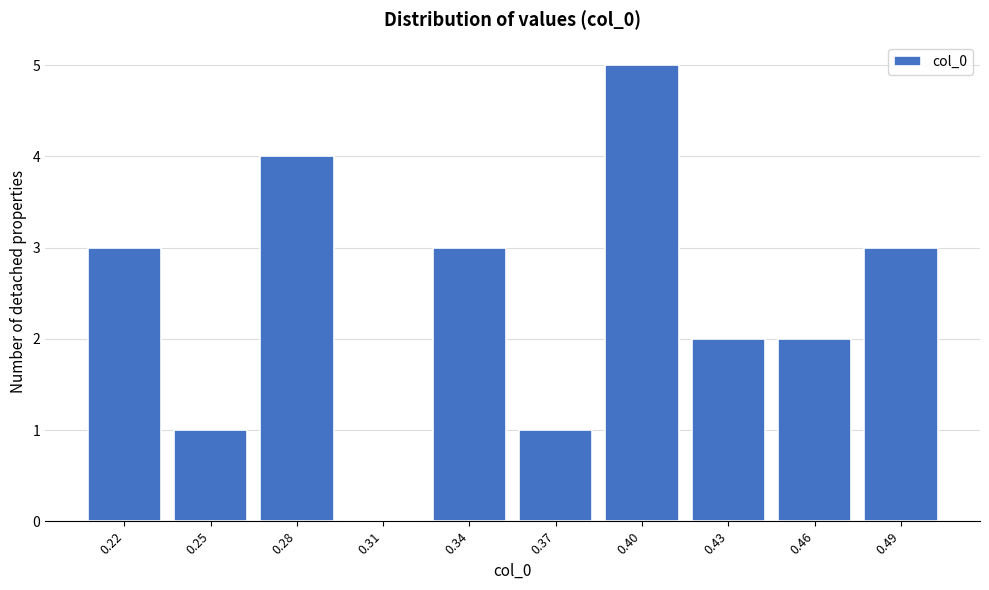

Reading left to right, list all the values displayed in this chart.

0.22=3	0.25=1	0.28=4	0.31=0	0.34=3	0.37=1	0.40=5	0.43=2	0.46=2	0.49=3